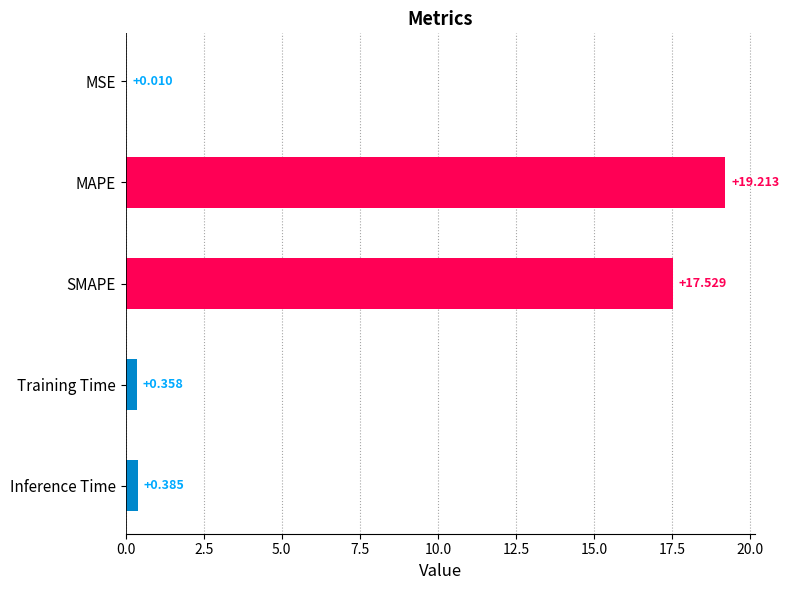

Which label corresponds to the largest value in the chart?

MAPE